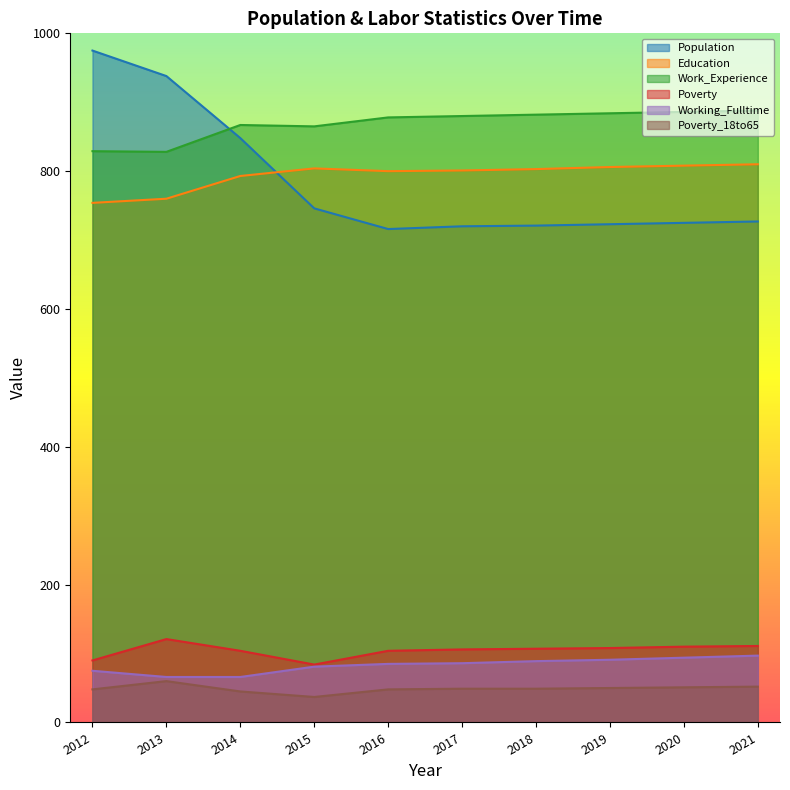

Is it true that Working_Fulltime equals 86 at 2017?

True